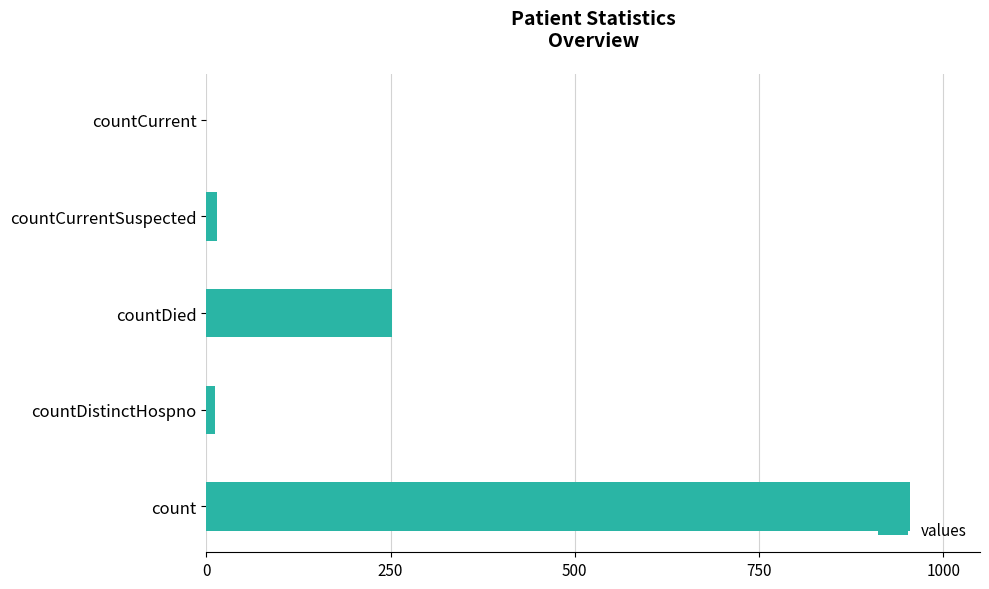

Is it true that the value at countDied is 115?

False